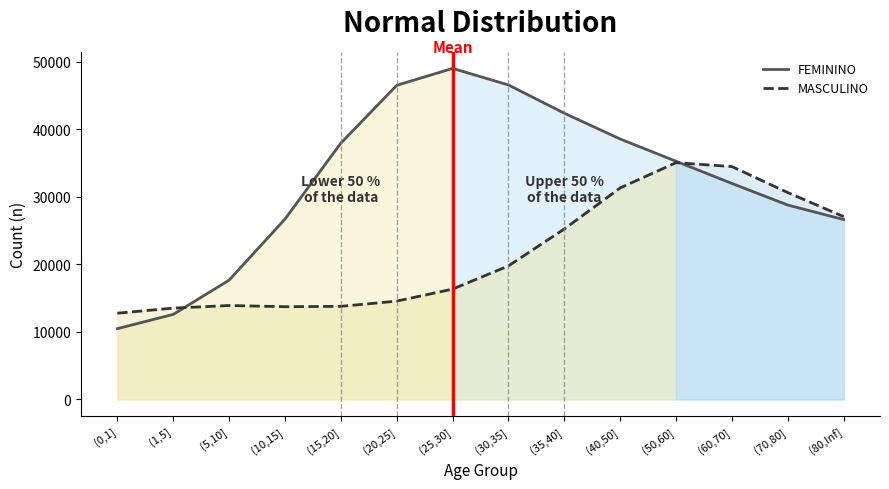

The value of FEMININO at (80,Inf] is 9638.4. True or false?

False